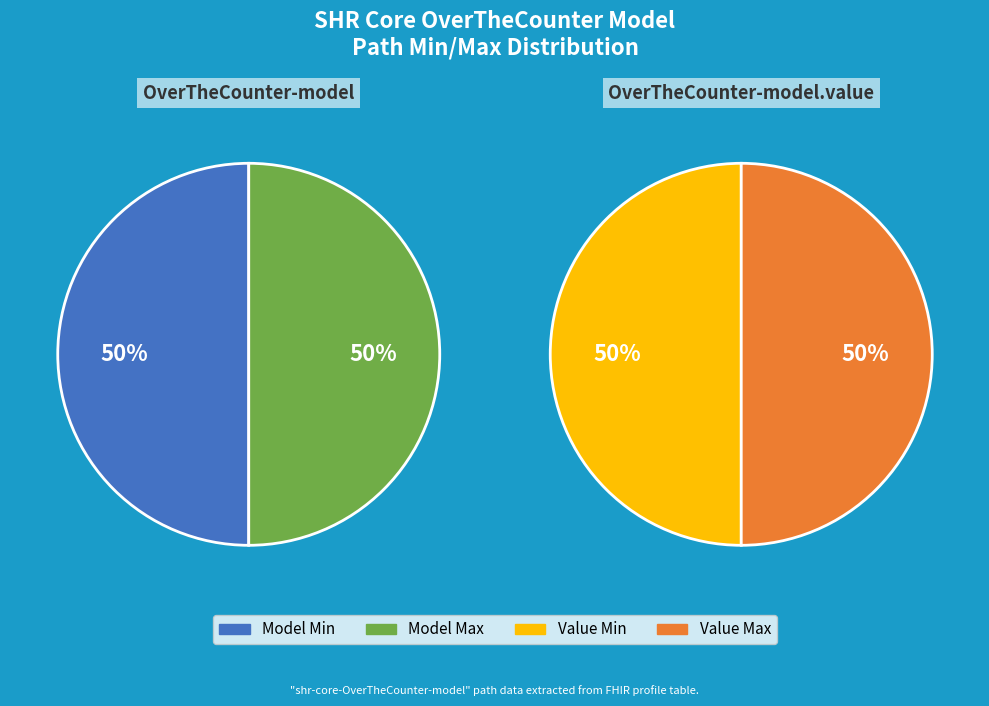

How many segments does this pie chart have?

2